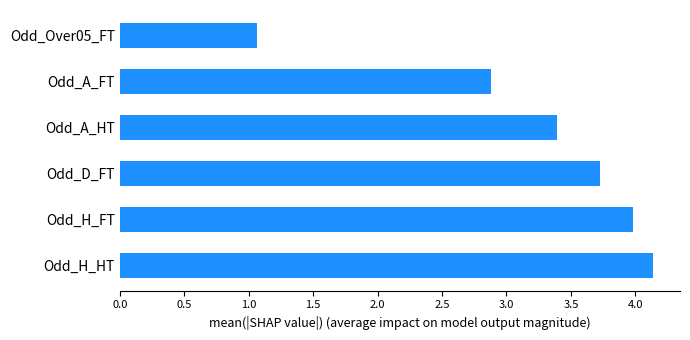

Reading bottom to top, what are all the values shown in this chart?

Odd_H_HT=4.1	Odd_H_FT=4.0	Odd_D_FT=3.7	Odd_A_HT=3.4	Odd_A_FT=2.9	Odd_Over05_FT=1.1